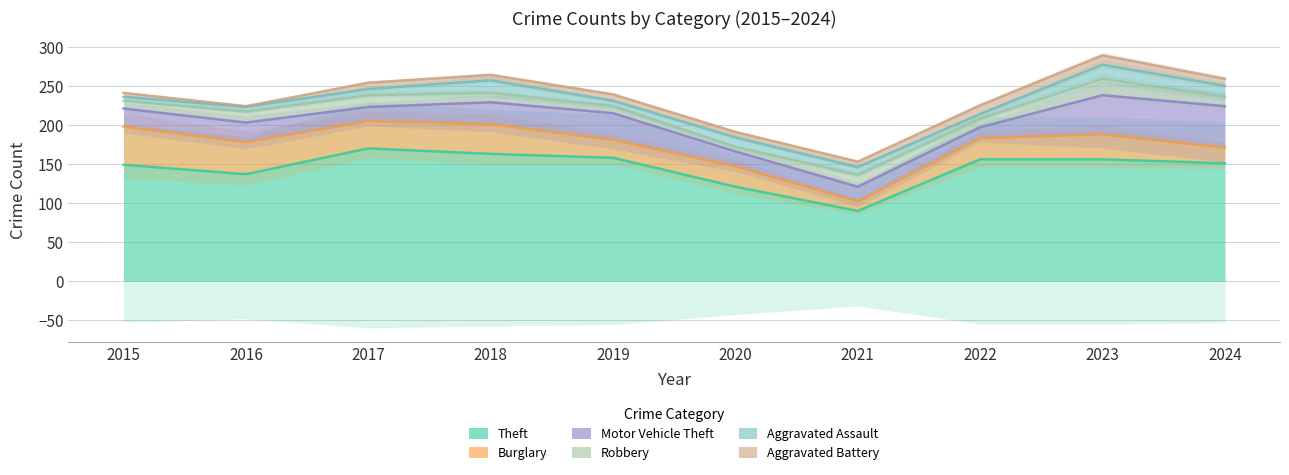

True or false: Burglary has a value of 27 at 2022.

True